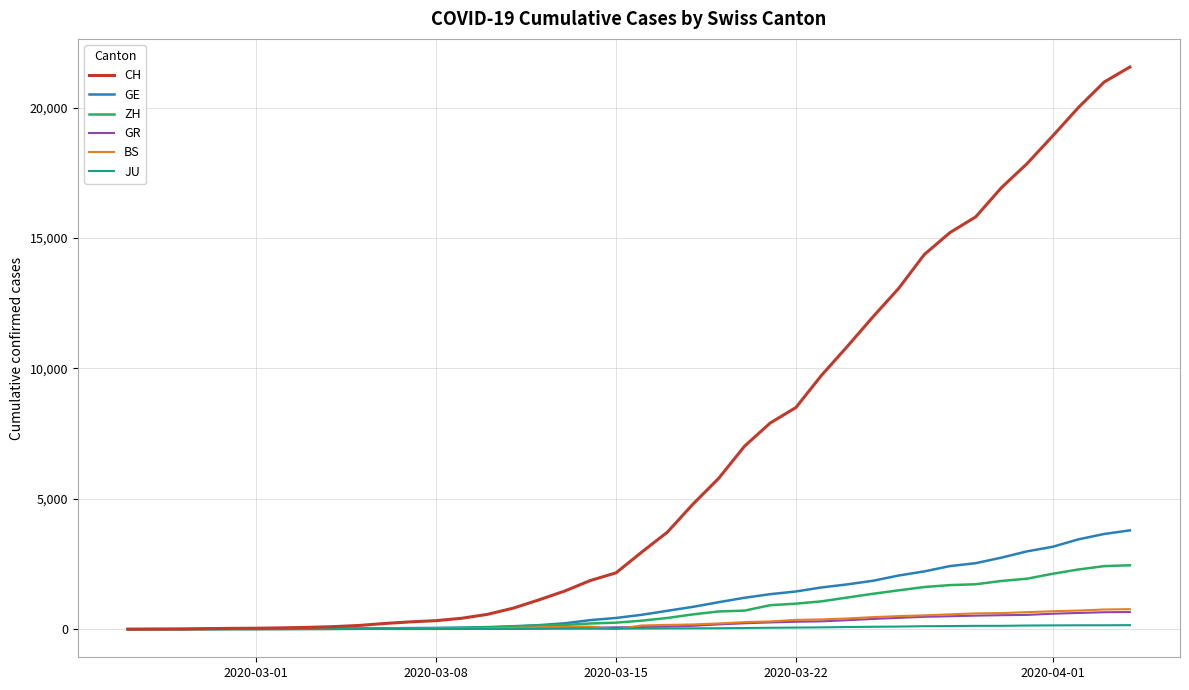

Which series has the largest total across all categories?

CH